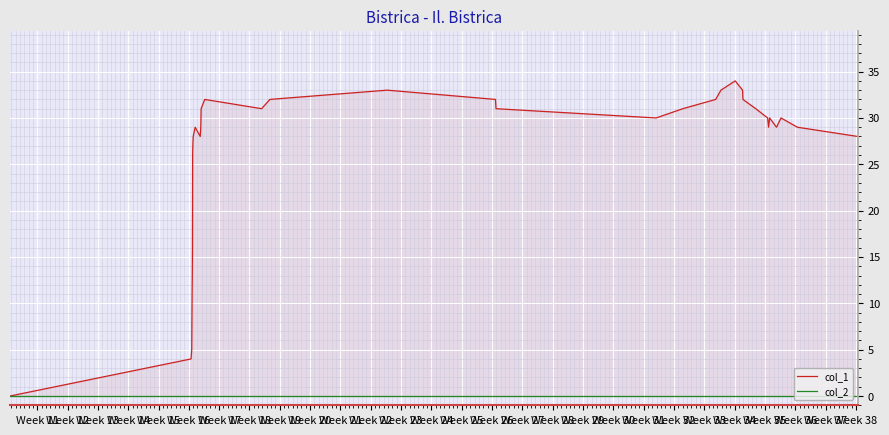

Count the number of data series in this chart.

2